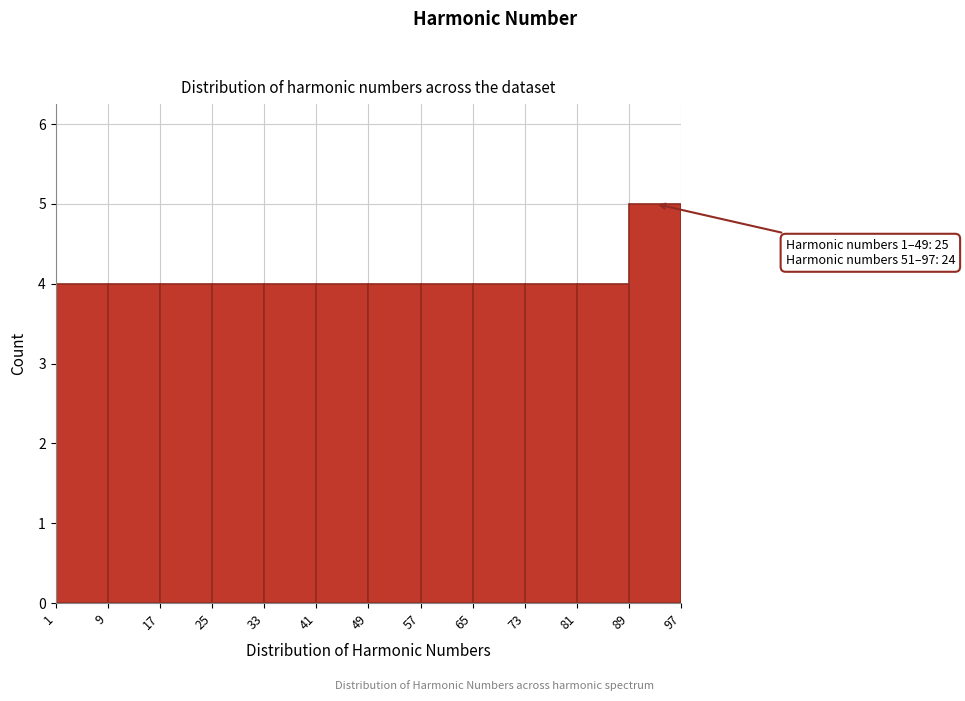

Over which range of the x-axis is the bar tallest?

89 to 97